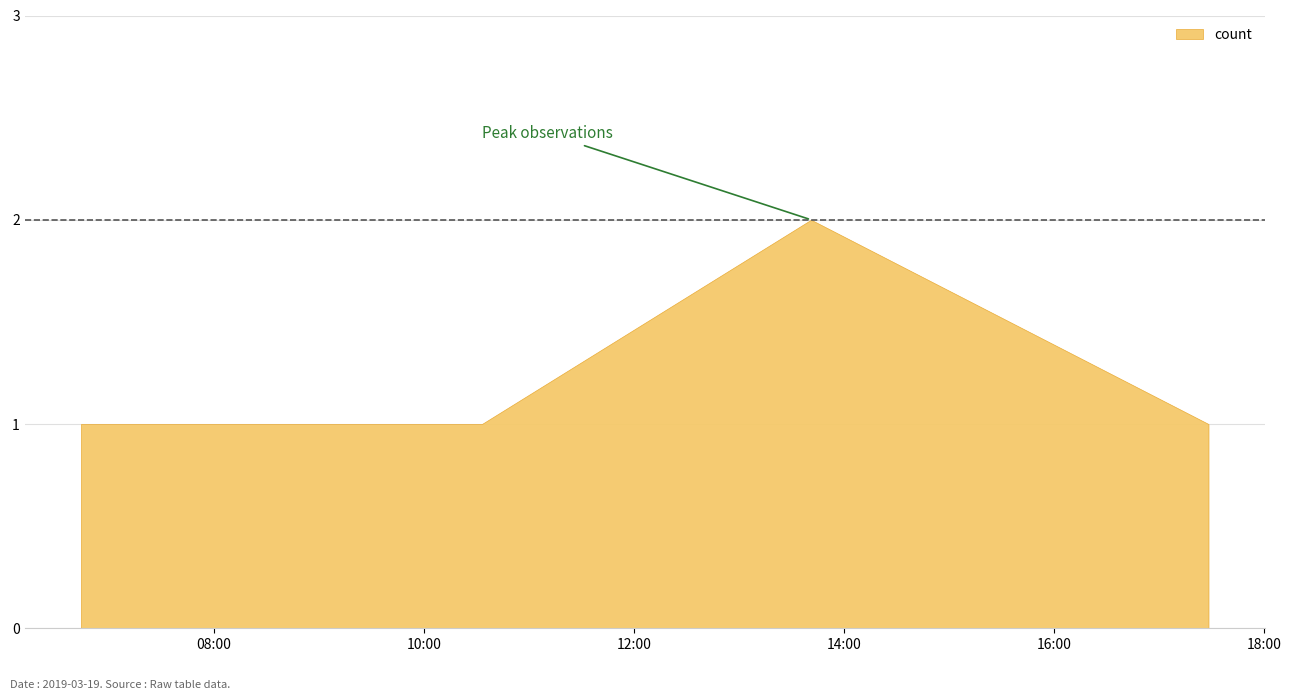

How many categories are shown in the chart?

4